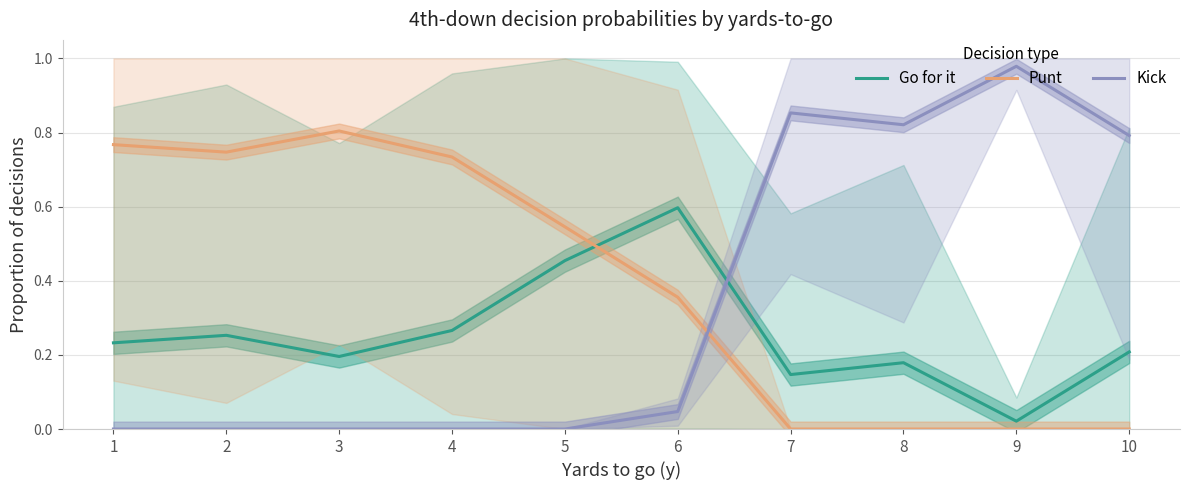

At how many categories does at least one series exceed 0?

10